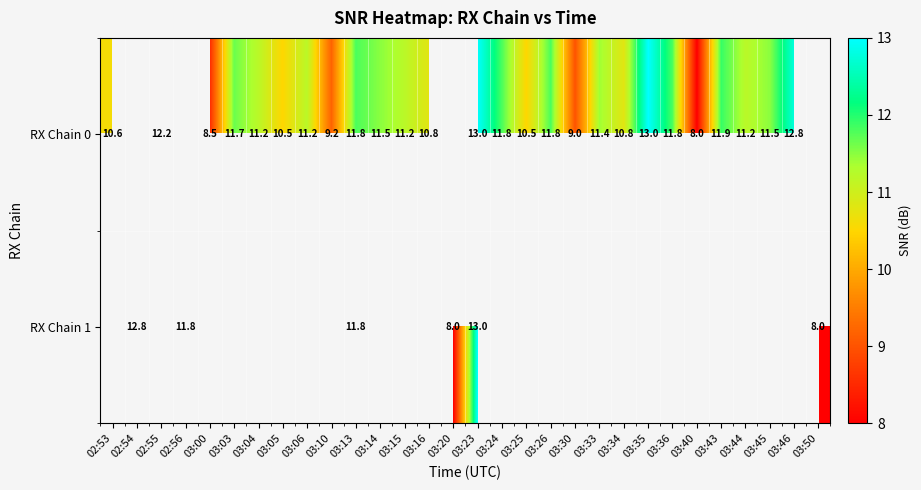

How many data points does each series have?

30